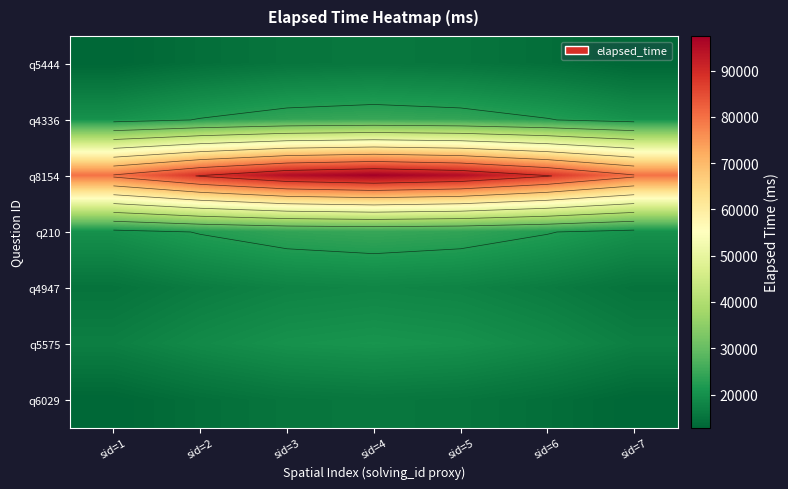

Between sid=2 and sid=4, which is larger?

sid=4